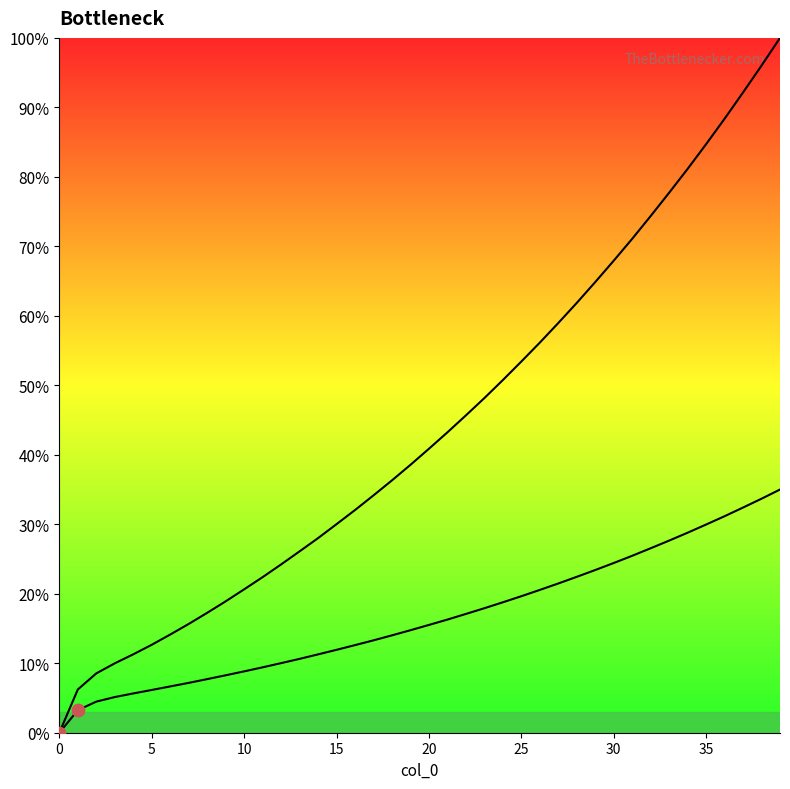

Between 21 and 22, which is larger?

22